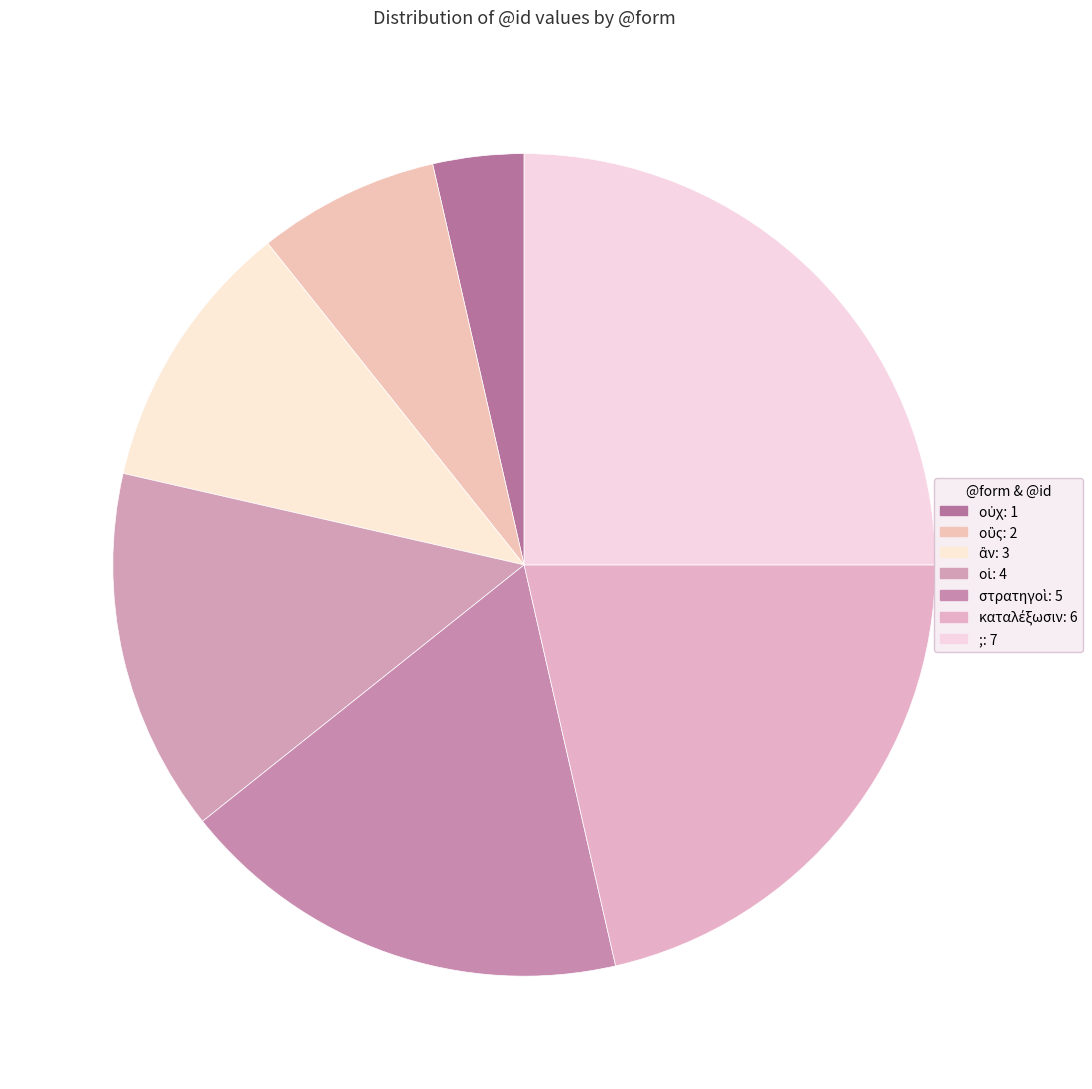

How many segments does this pie chart have?

7